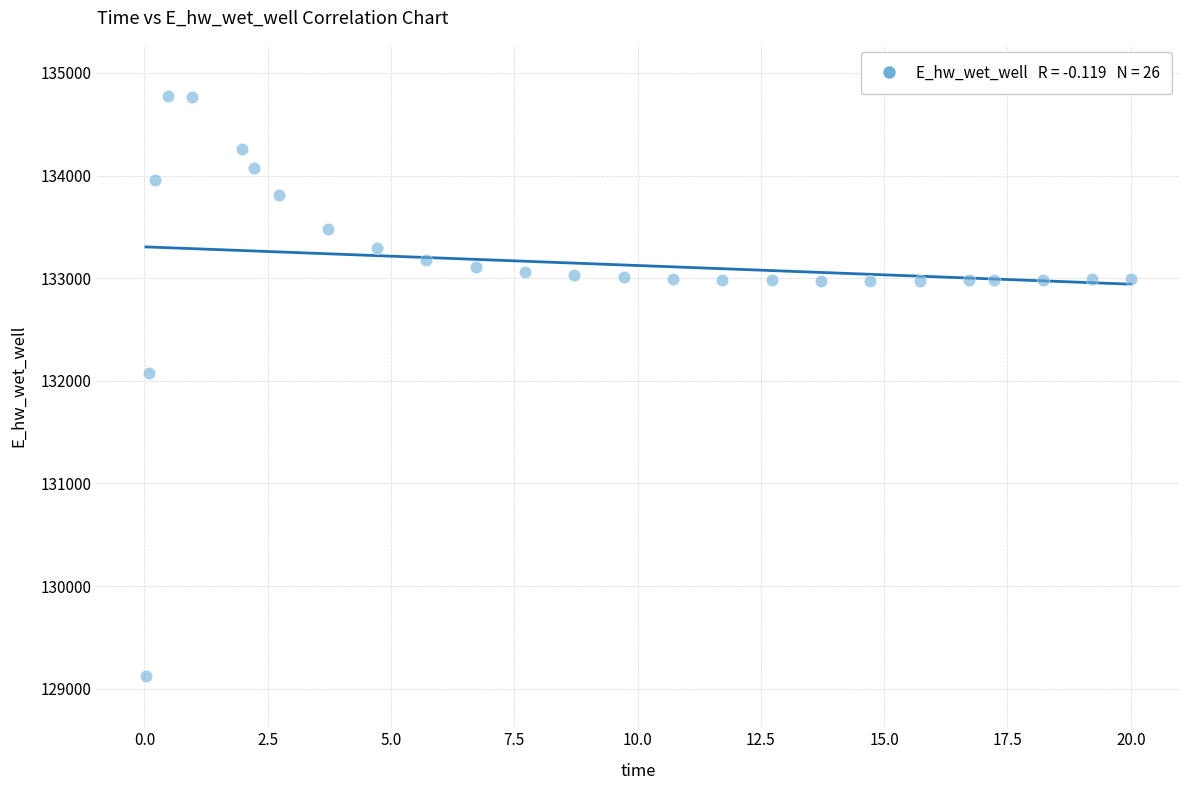

What Y value in the scatter plot is closest to 131949?

132072.4